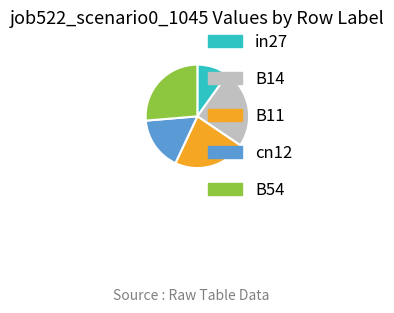

Does B54 account for over 50% of the chart?

No